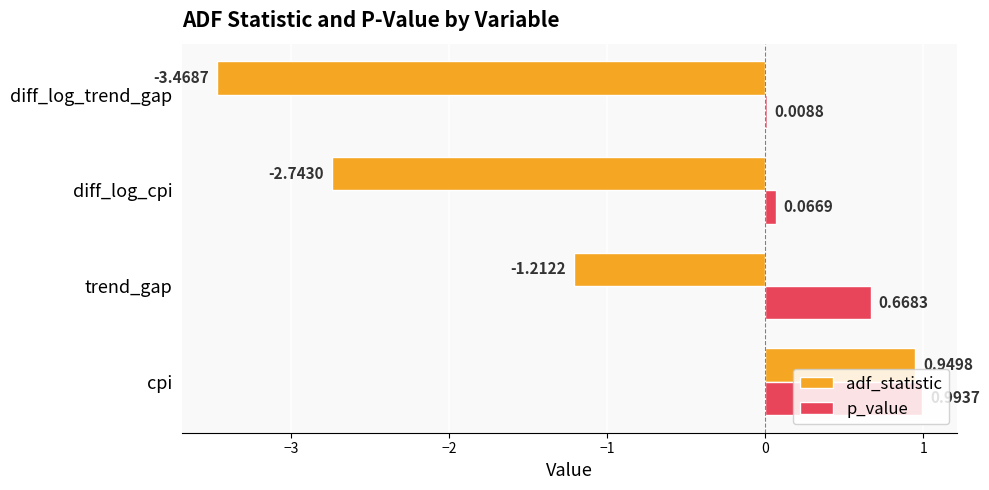

At which label is p_value closest to 0?

diff_log_trend_gap